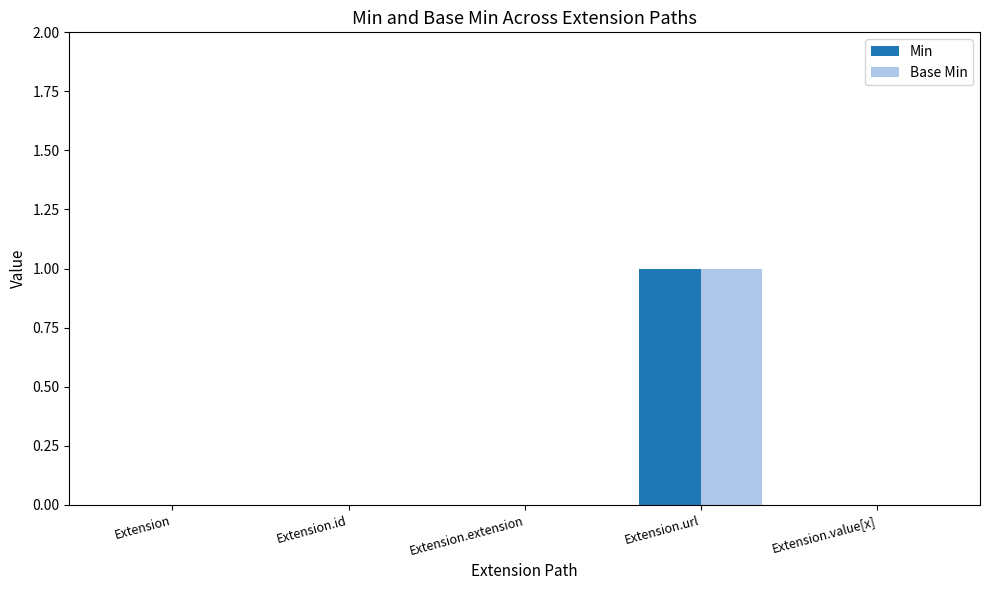

At which category is the sum across all series the highest?

Extension.url